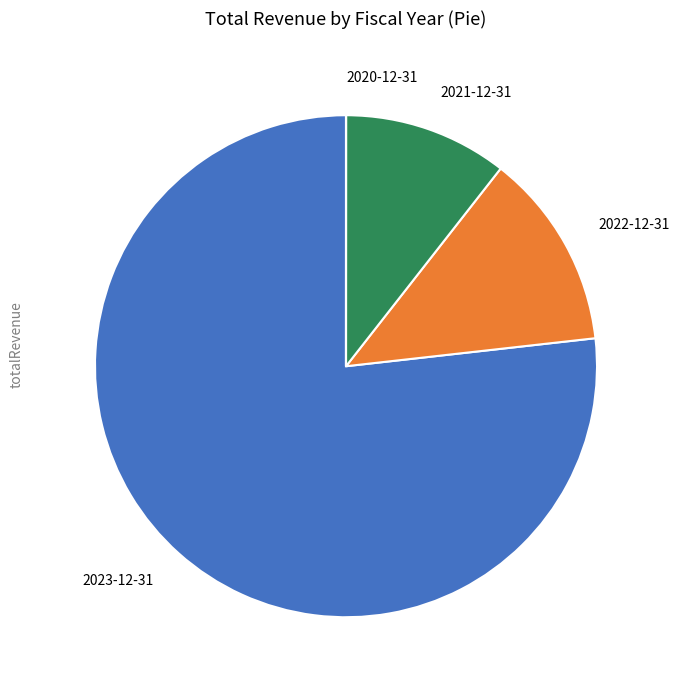

Which slice is the largest?

2023-12-31